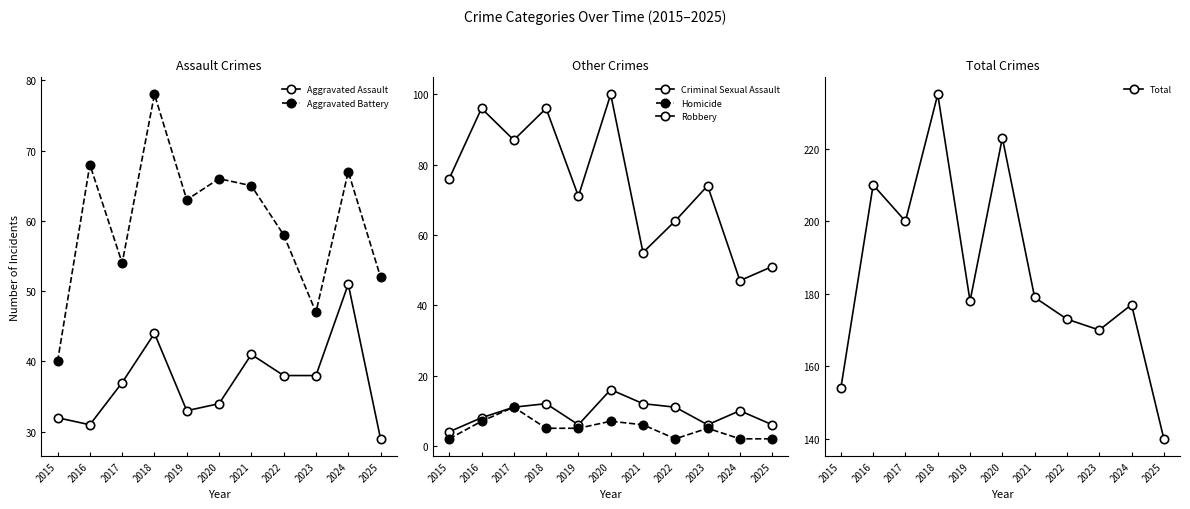

The value of Homicide at 2025 is 2. True or false?

True